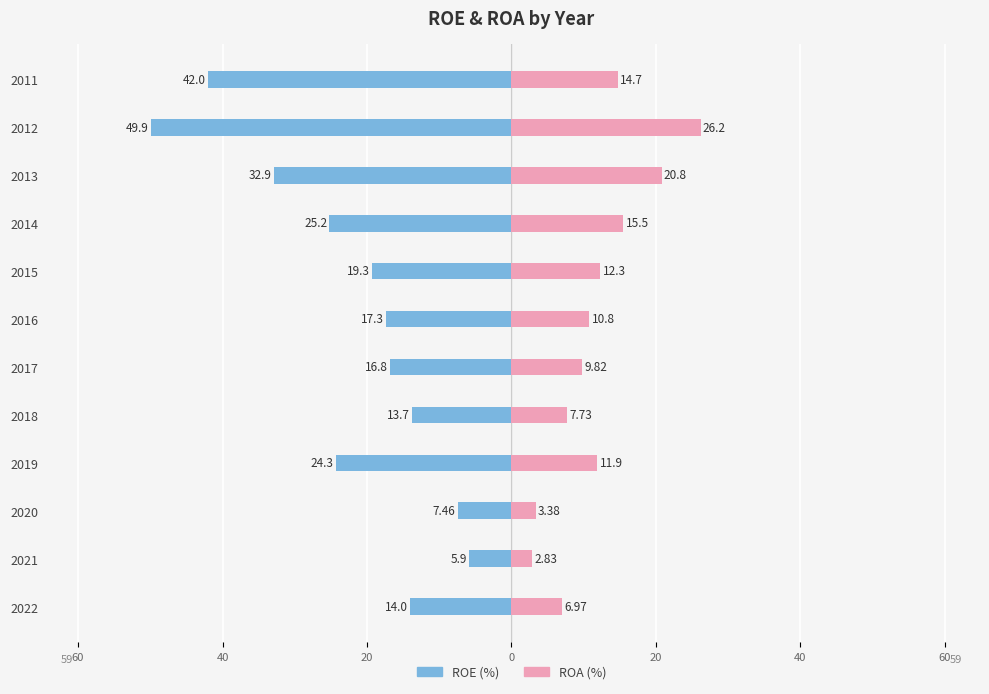

At 2019, list the series in order from smallest to largest.

ROE, ROA